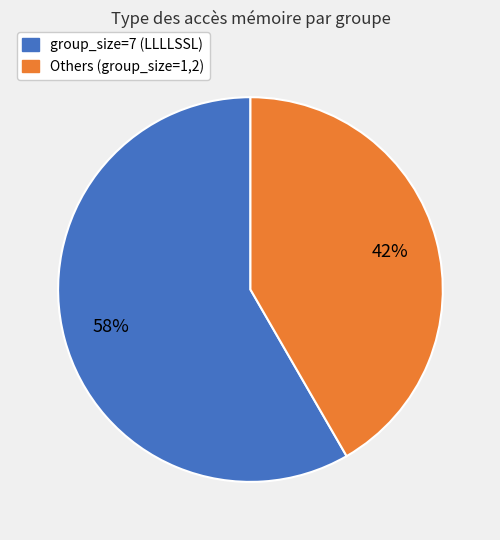

To the nearest percent, what is the average slice percentage?

50%